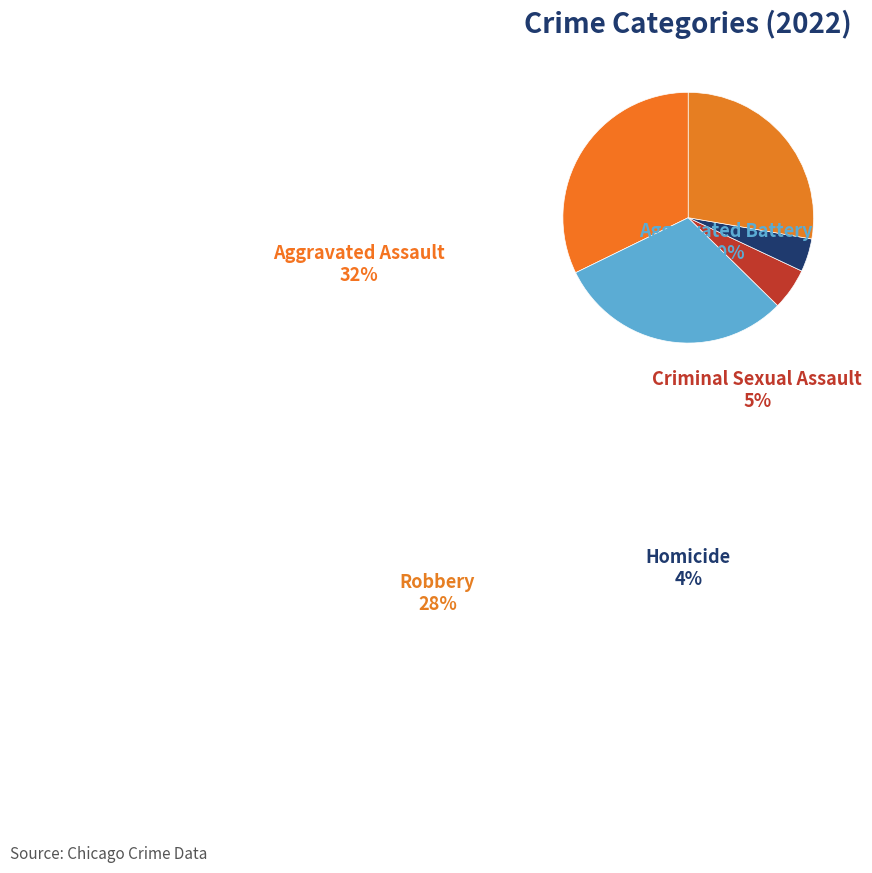

What is the ratio of the value at Aggravated Battery to the value at Criminal Sexual Assault?

5.7